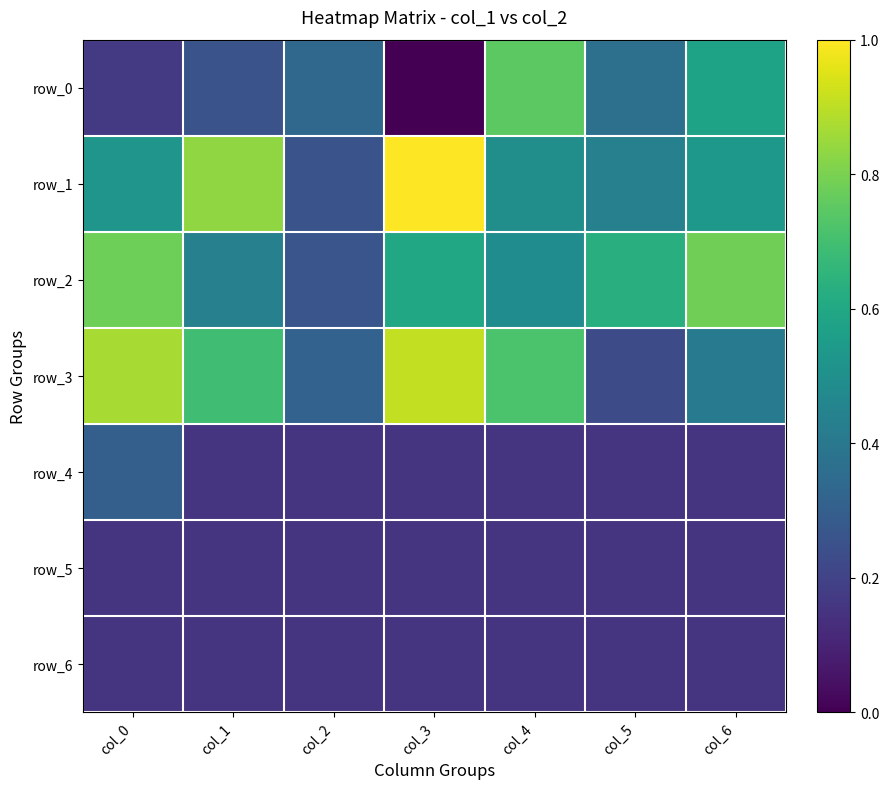

Rank the series by their maximum value, from highest to lowest.

row_1, row_3, row_2, row_0, row_4, row_5, row_6